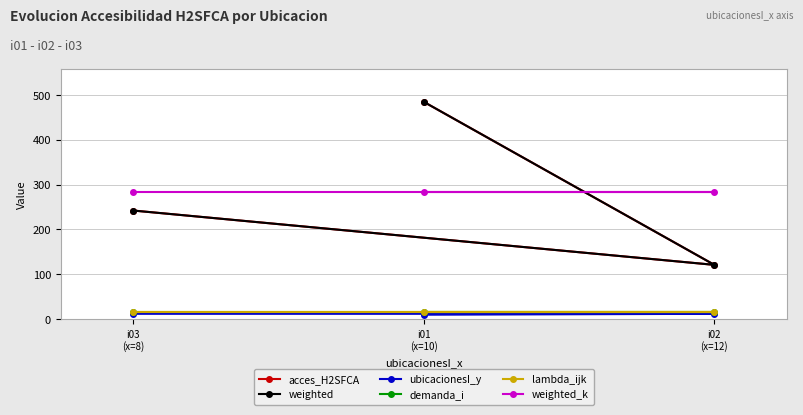

How many lines are shown in the chart?

6